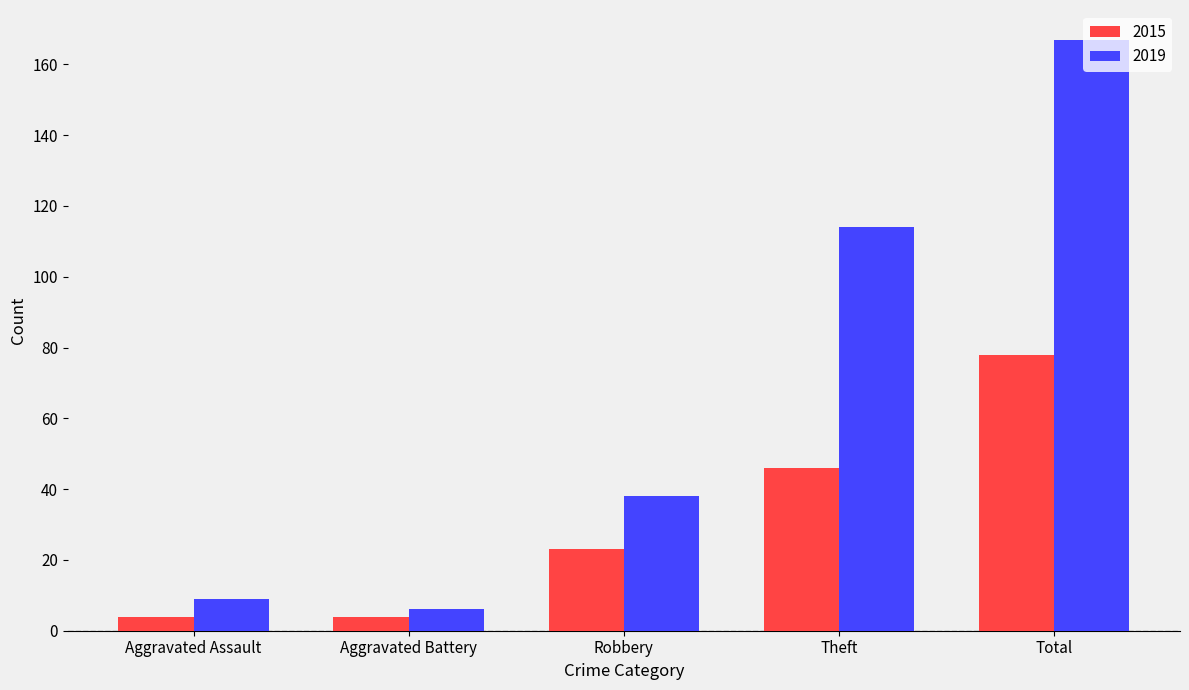

What is the sum of all 2015 values?

155